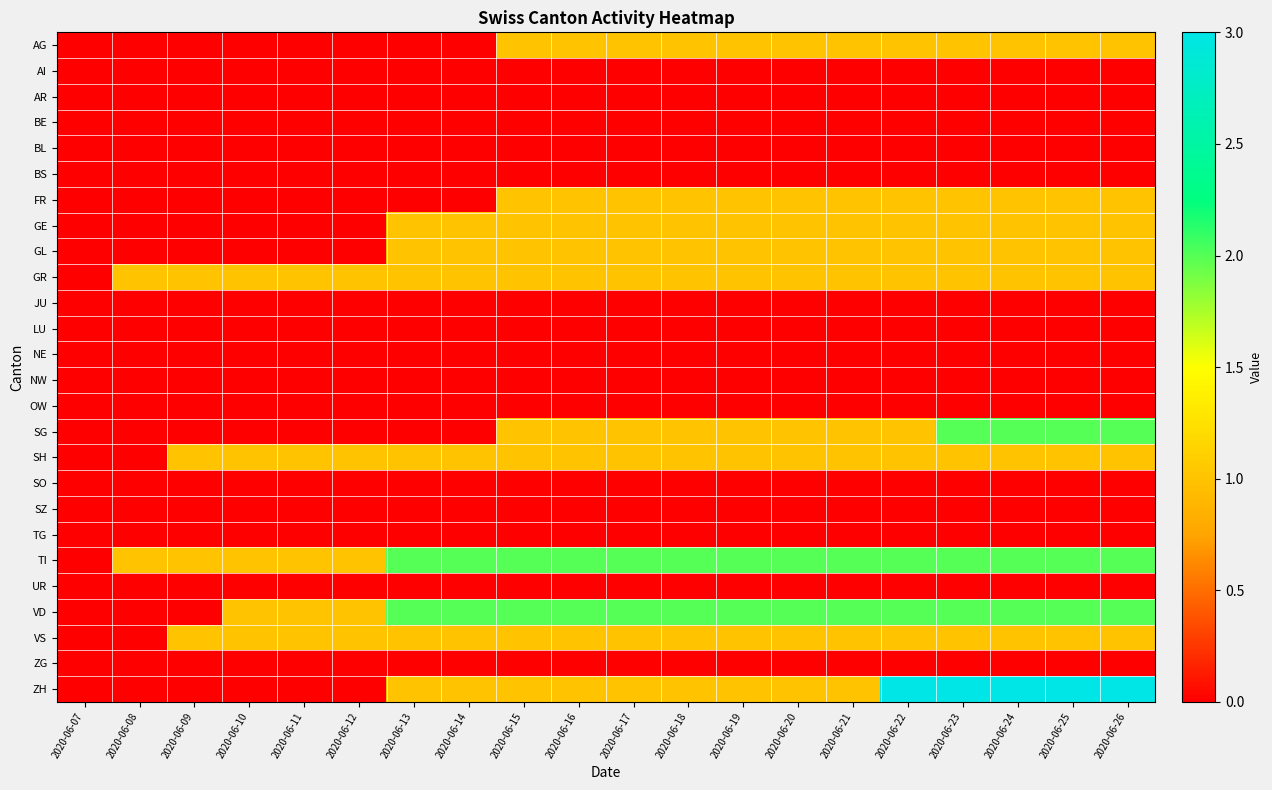

At how many categories does at least one series exceed 0?

19